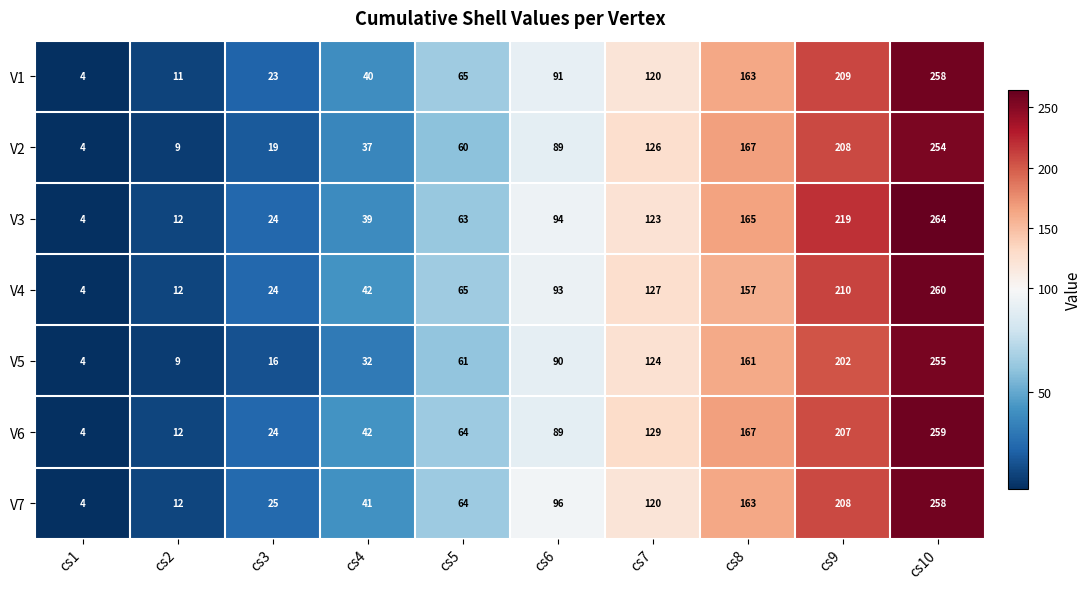

Rank the categories by V7 value from lowest to highest.

cs1, cs2, cs3, cs4, cs5, cs6, cs7, cs8, cs9, cs10